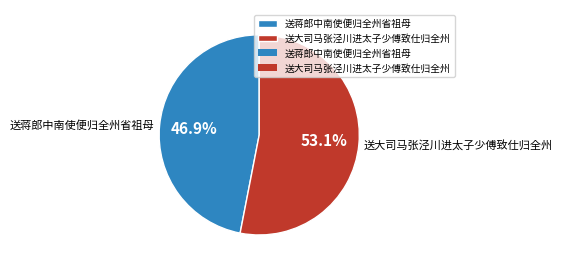

The 送蒋郎中南使便归全州省祖母 slice represents 47% of the pie. True or false?

True